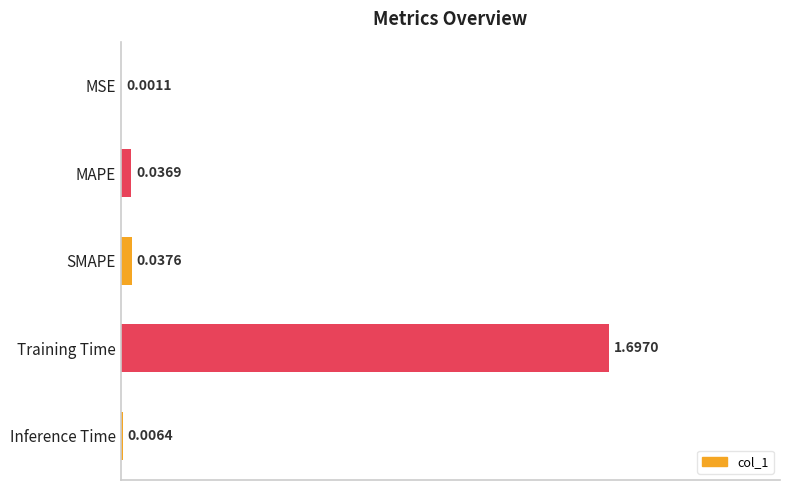

Are the bars horizontal?

Yes